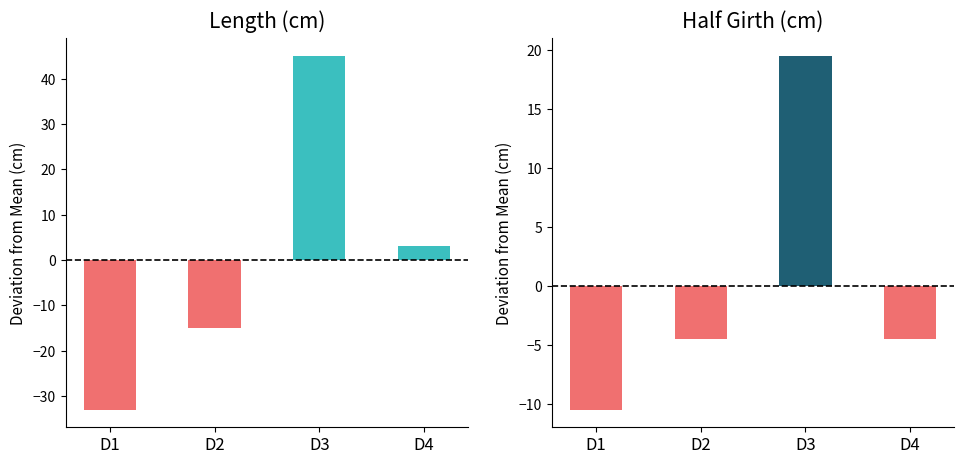

Rank the categories by Length value from highest to lowest.

D3, D4, D2, D1